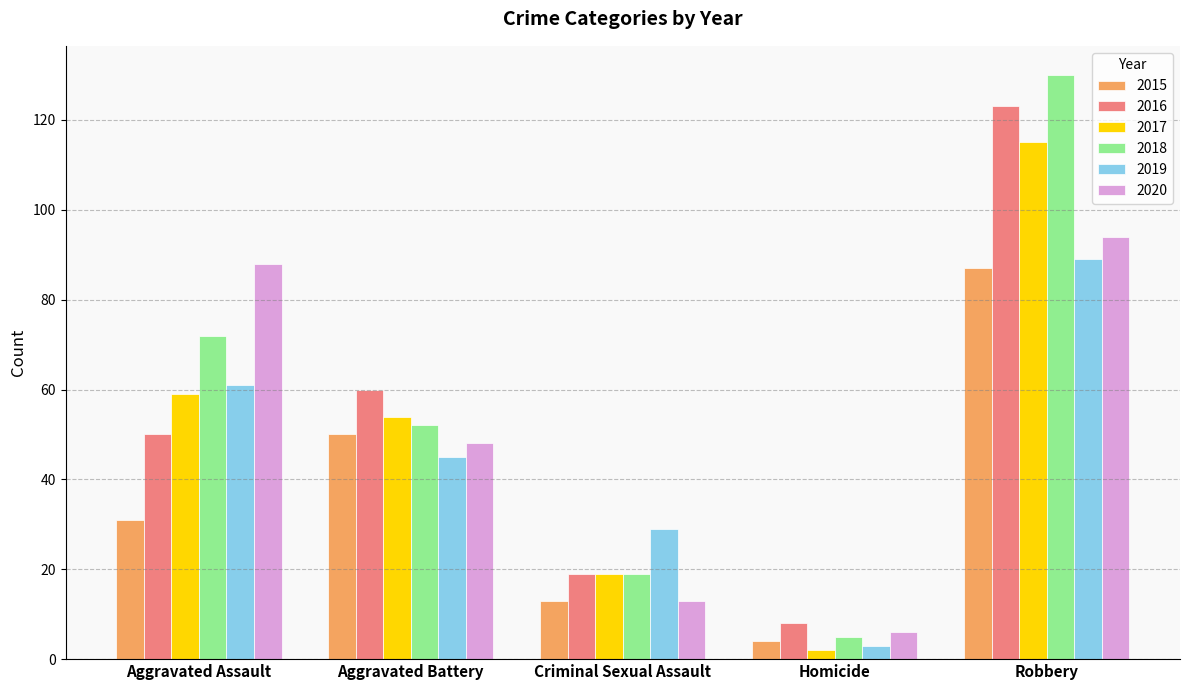

How many distinct data groups are displayed?

6